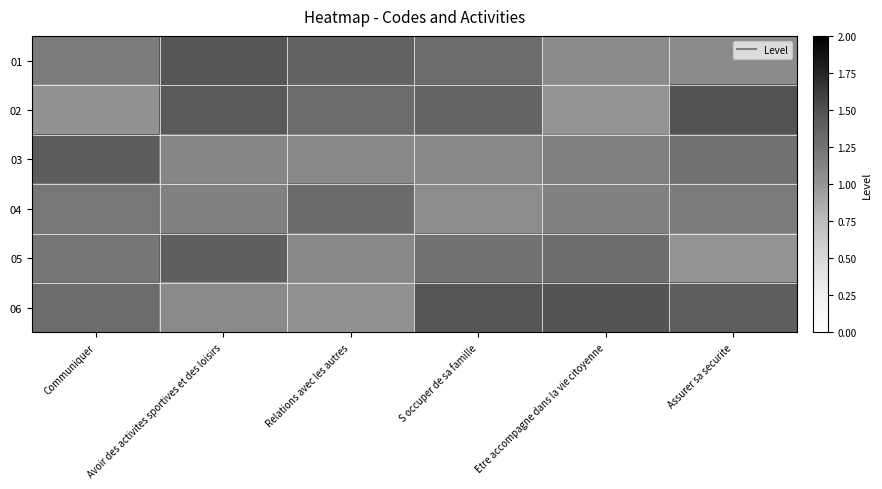

What is the total value across all series at Assurer sa securite?

7.4